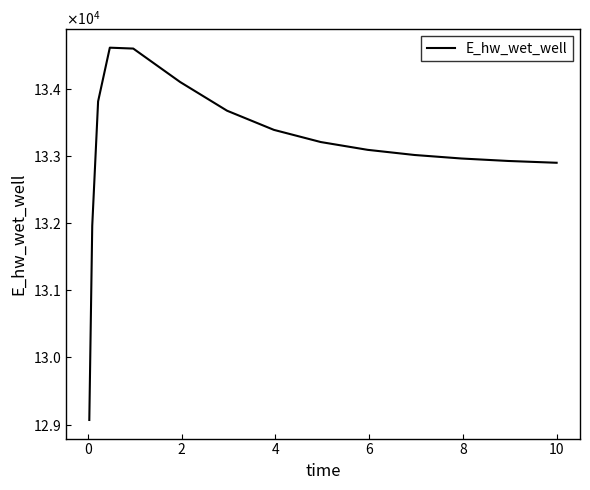

How many points are higher than both their immediate neighbors (excluding endpoints)?

1